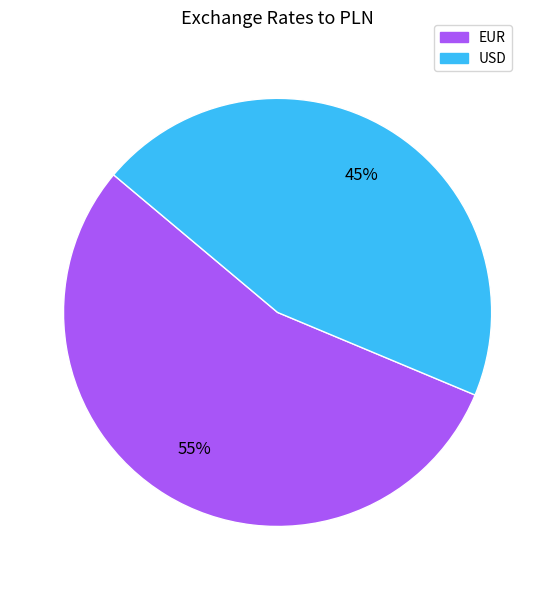

Rank the categories by value from lowest to highest.

USD, EUR